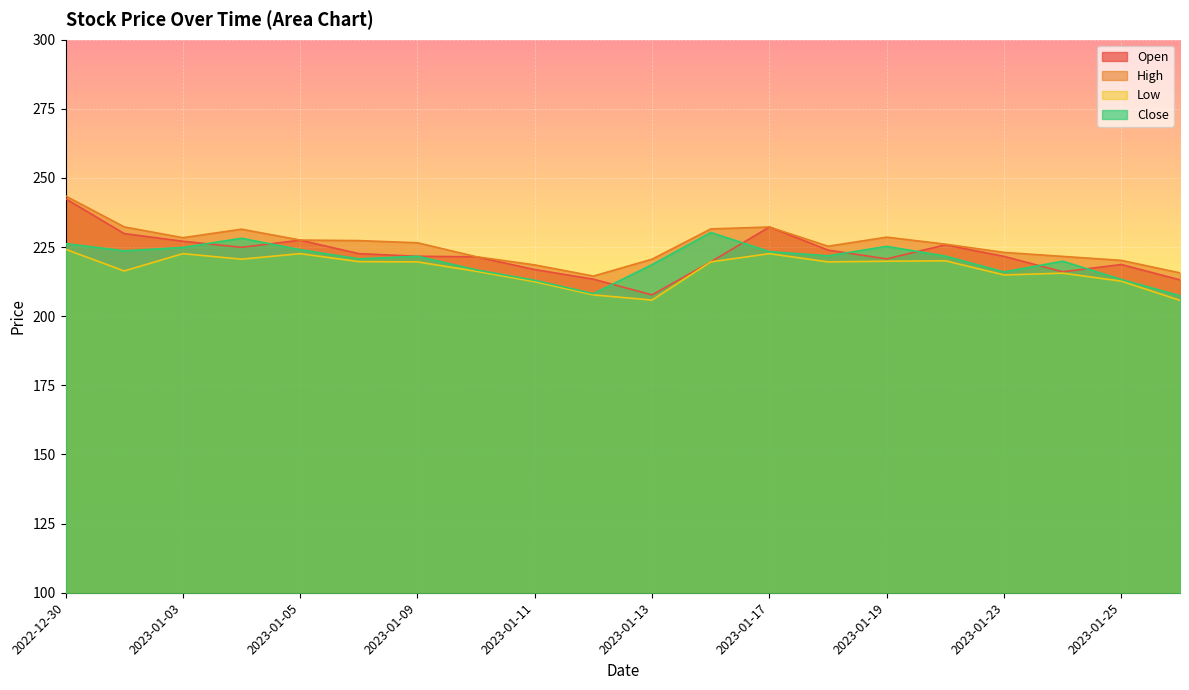

List the labels in order of Low value, largest first.

2022-12-30, 2023-01-03, 2023-01-05, 2023-01-17, 2023-01-04, 2023-01-20, 2023-01-19, 2023-01-06, 2023-01-09, 2023-01-16, 2023-01-18, 2023-01-02, 2023-01-10, 2023-01-24, 2023-01-23, 2023-01-25, 2023-01-11, 2023-01-12, 2023-01-13, 2023-01-27